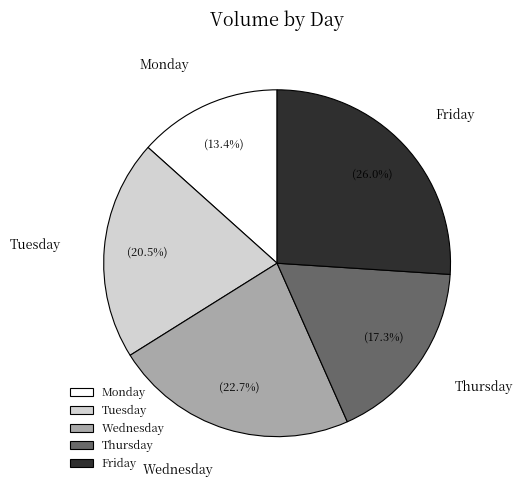

True or false: Tuesday accounts for 33% of the total.

False